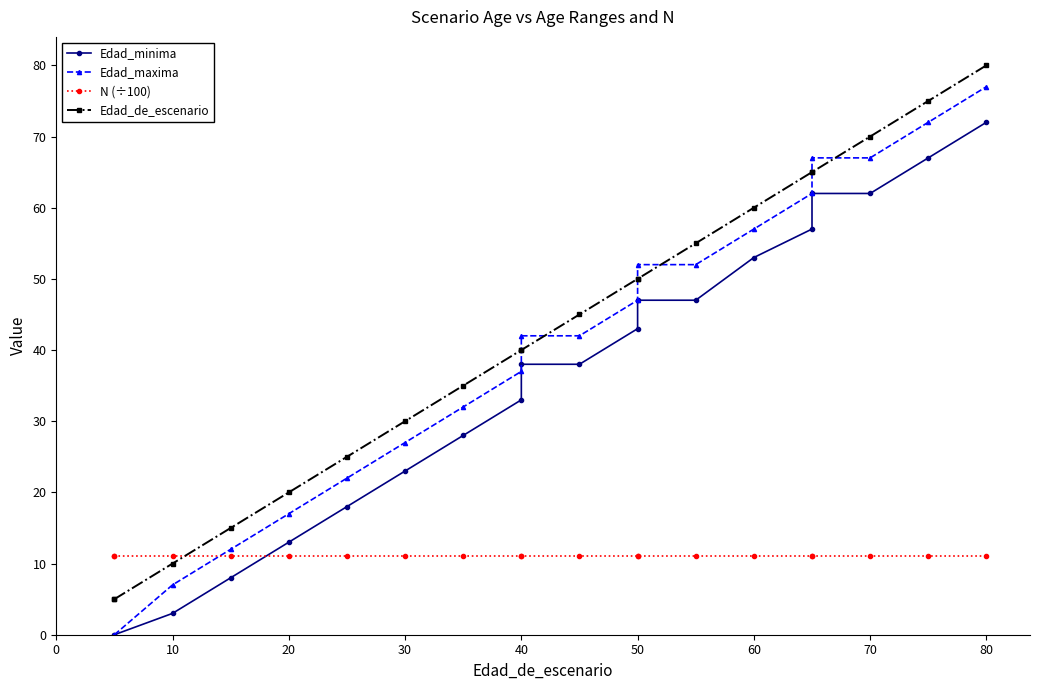

What is the difference between the maximum and minimum values in the Edad_minima series?

72.0